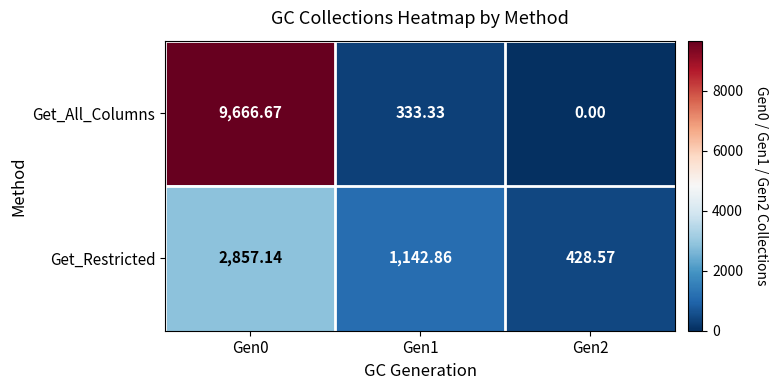

At which category is the sum across all series the highest?

Gen0